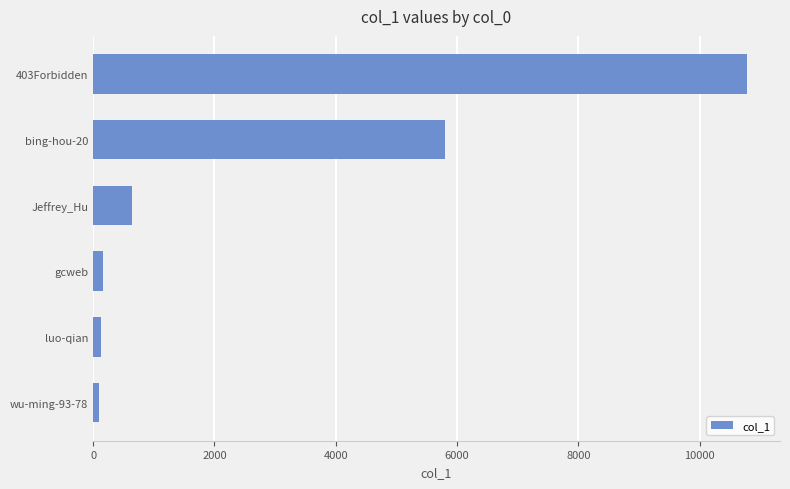

Which category has the highest value across all series?

403Forbidden